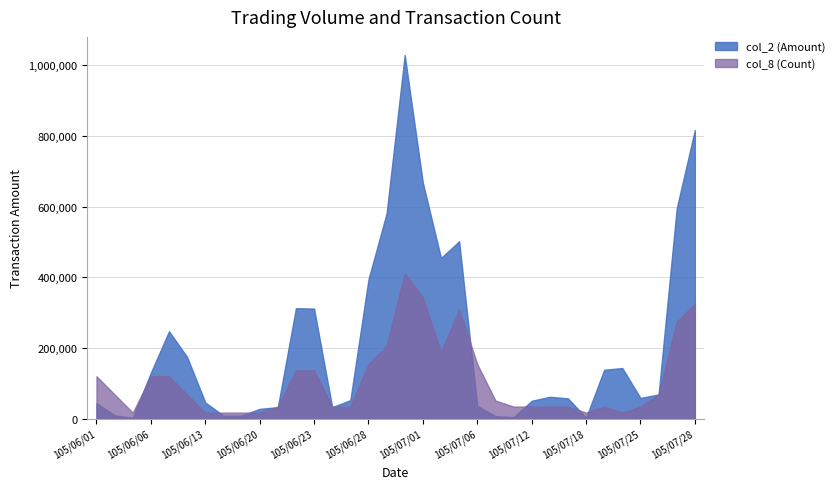

The col_8 series shows 5 at 105/07/07. True or false?

False